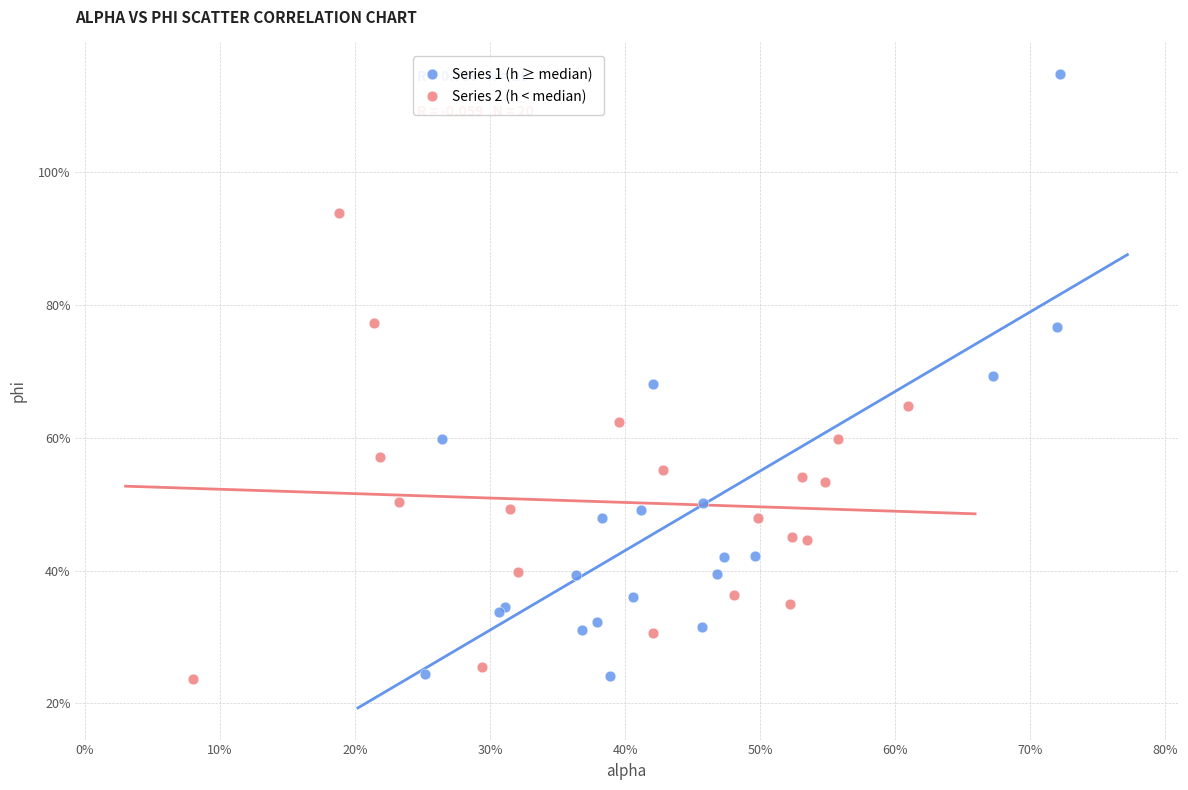

What are all the series names shown in the legend?

Series 1 (h ≥ median), Series 2 (h < median)